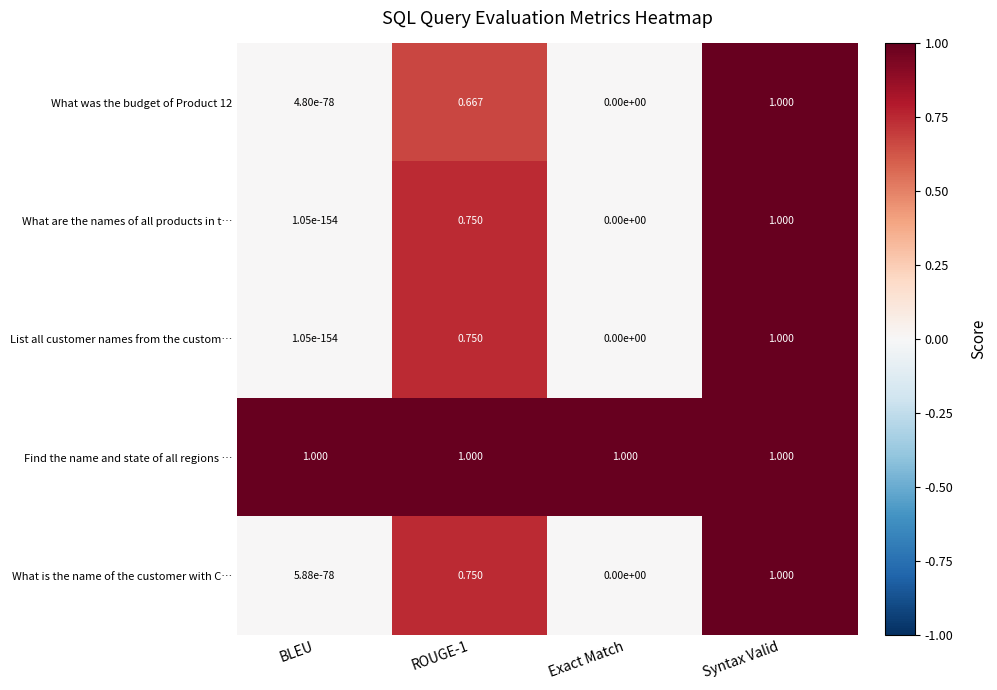

At which category is the sum across all series the highest?

Syntax Valid